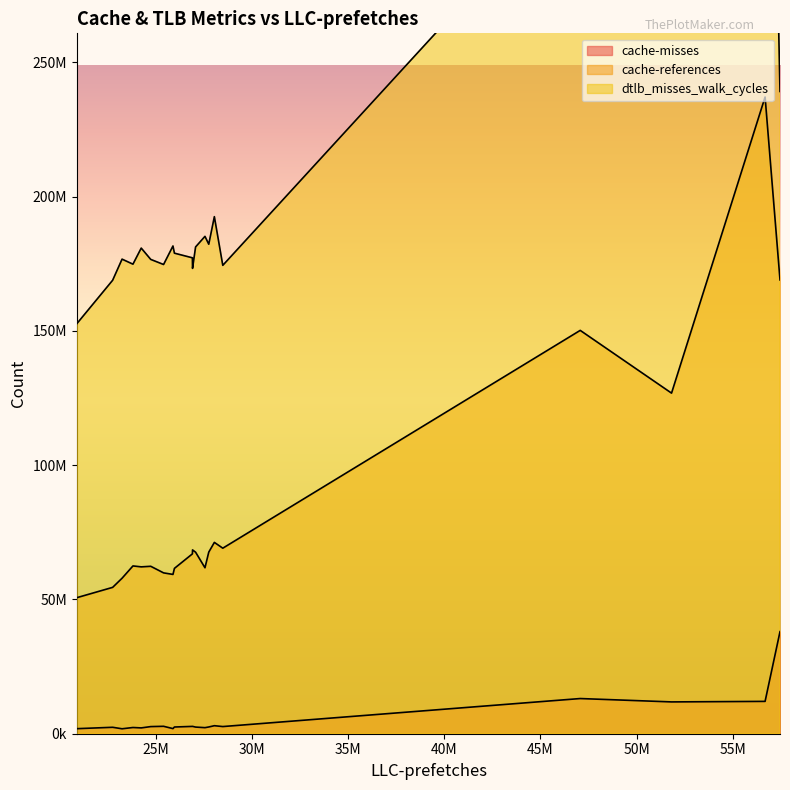

True or false: cache-misses and cache-references cross at least once.

False